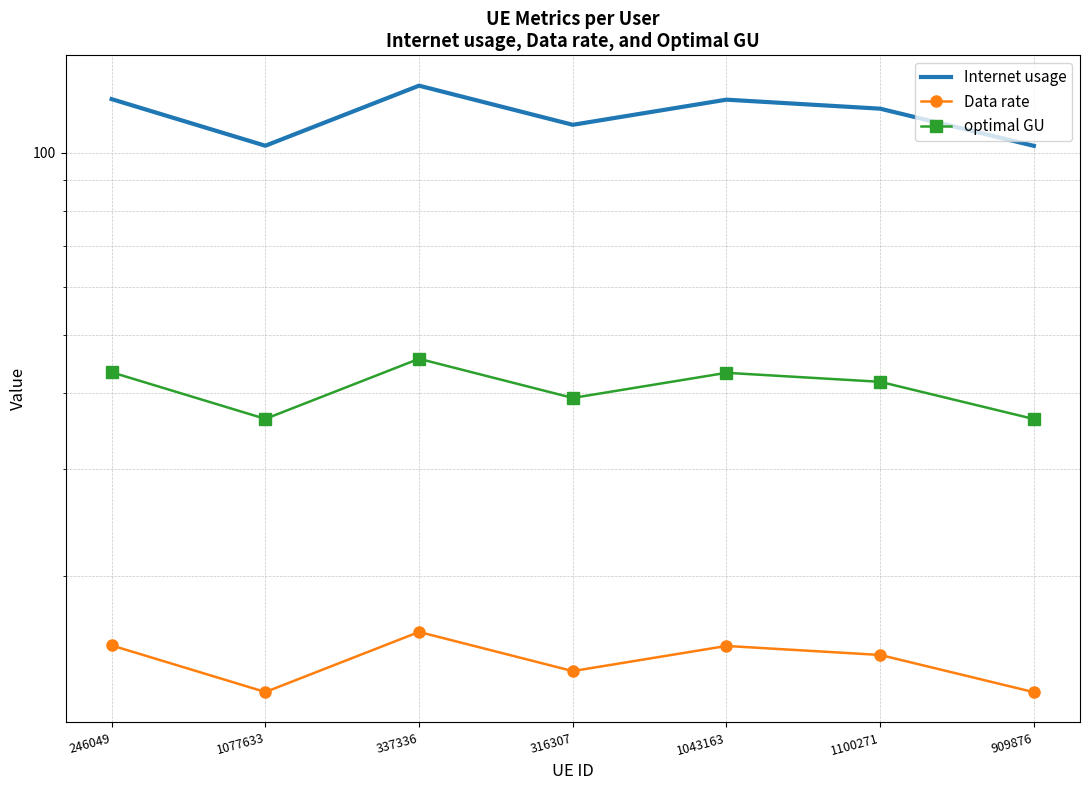

At which category does optimal GU reach its first local valley?

1077633